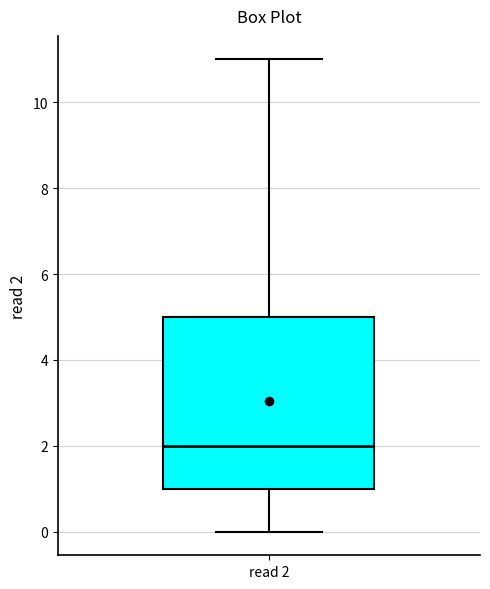

Where does the upper whisker of the box for read 2 end on the y-axis? The values are not printed on the chart, so give them approximately, as read against the axis.

11